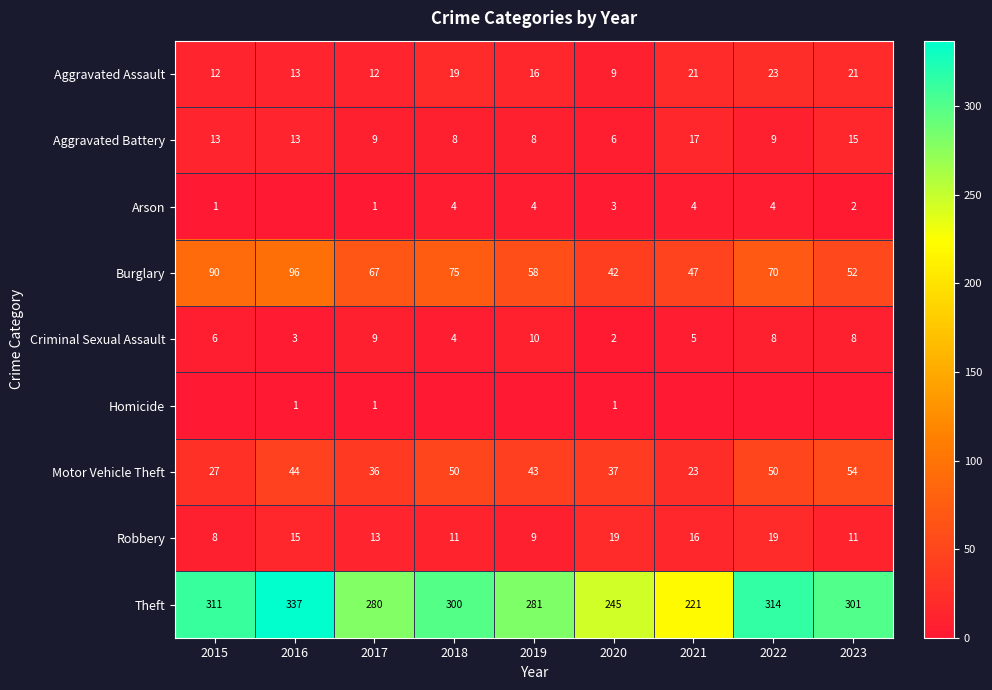

What is the total value across all series at 2018?

471